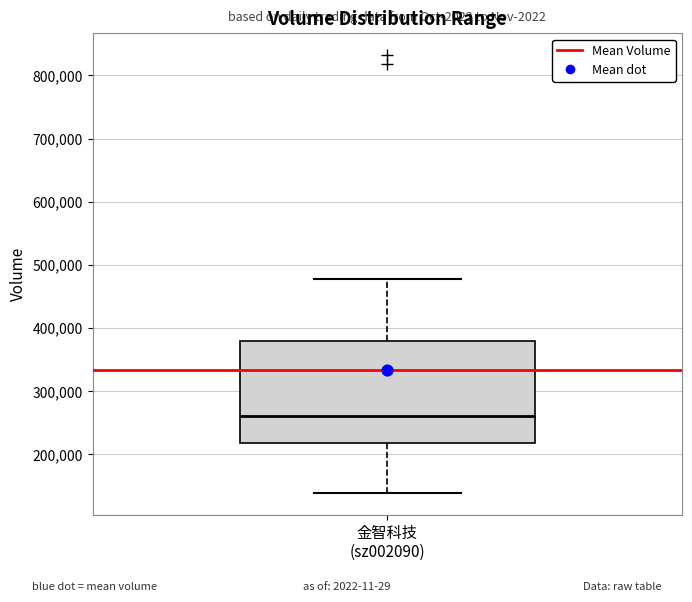

Where does the lower whisker of the box for 金智科技 (sz002090) end on the y-axis? The values are not printed on the chart, so give them approximately, as read against the axis.

140000